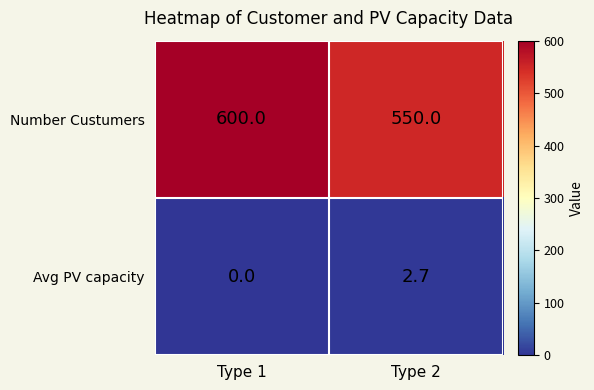

Reading left to right, list all the values displayed in this chart.

Number Custumers: 600.0	550.0
Avg PV capacity: 0.0	2.7